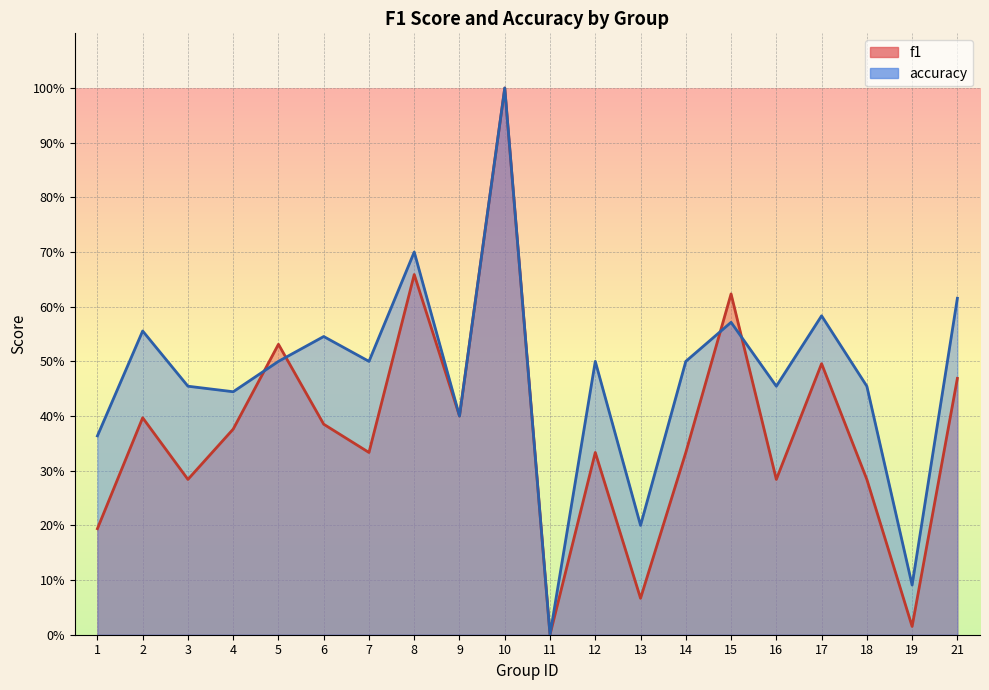

Rank the series by their maximum value, from highest to lowest.

f1, accuracy